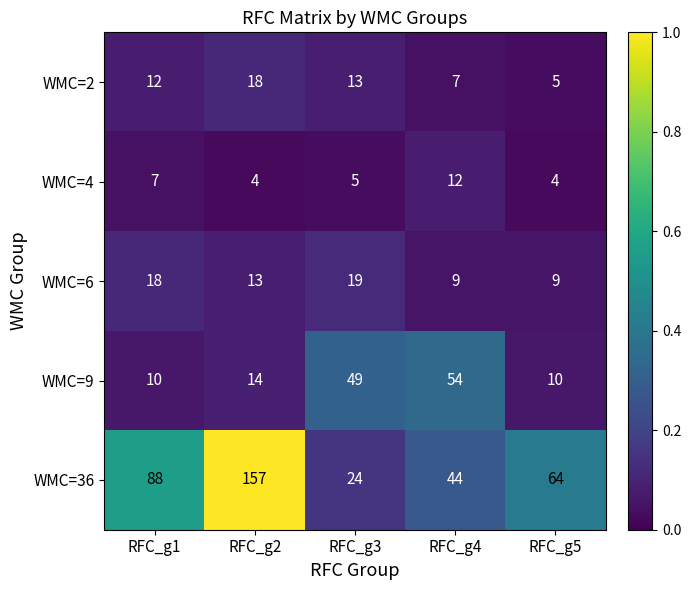

At RFC_g2, list the series in order from smallest to largest.

WMC=4, WMC=6, WMC=9, WMC=2, WMC=36